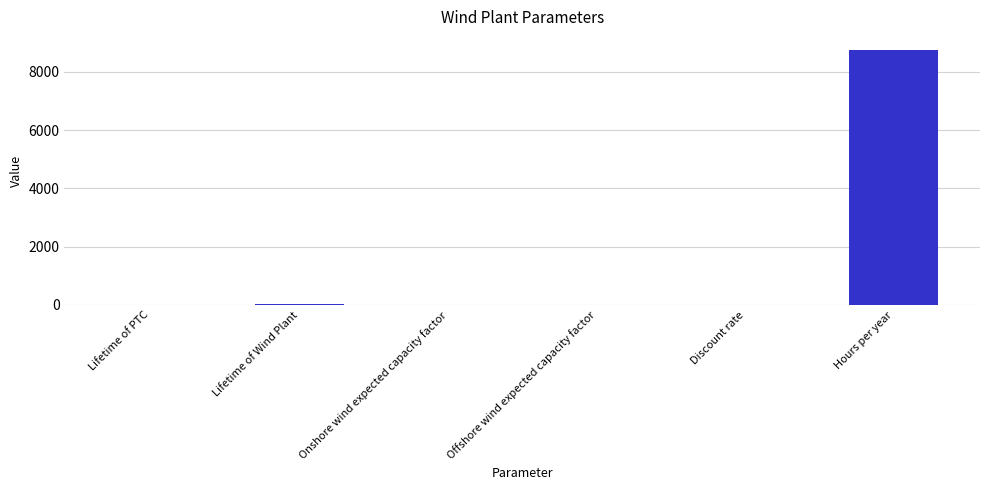

What is the greatest value displayed?

8760.0